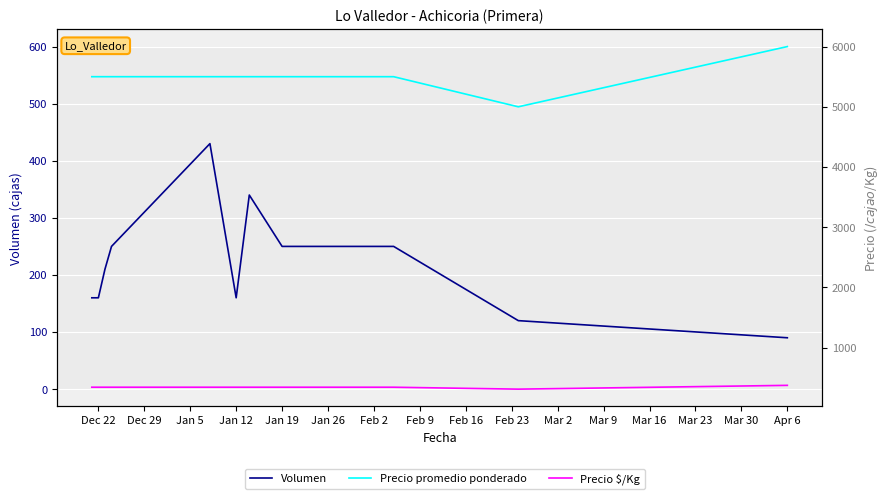

Which series has the largest range (max minus min)?

Precio promedio ponderado